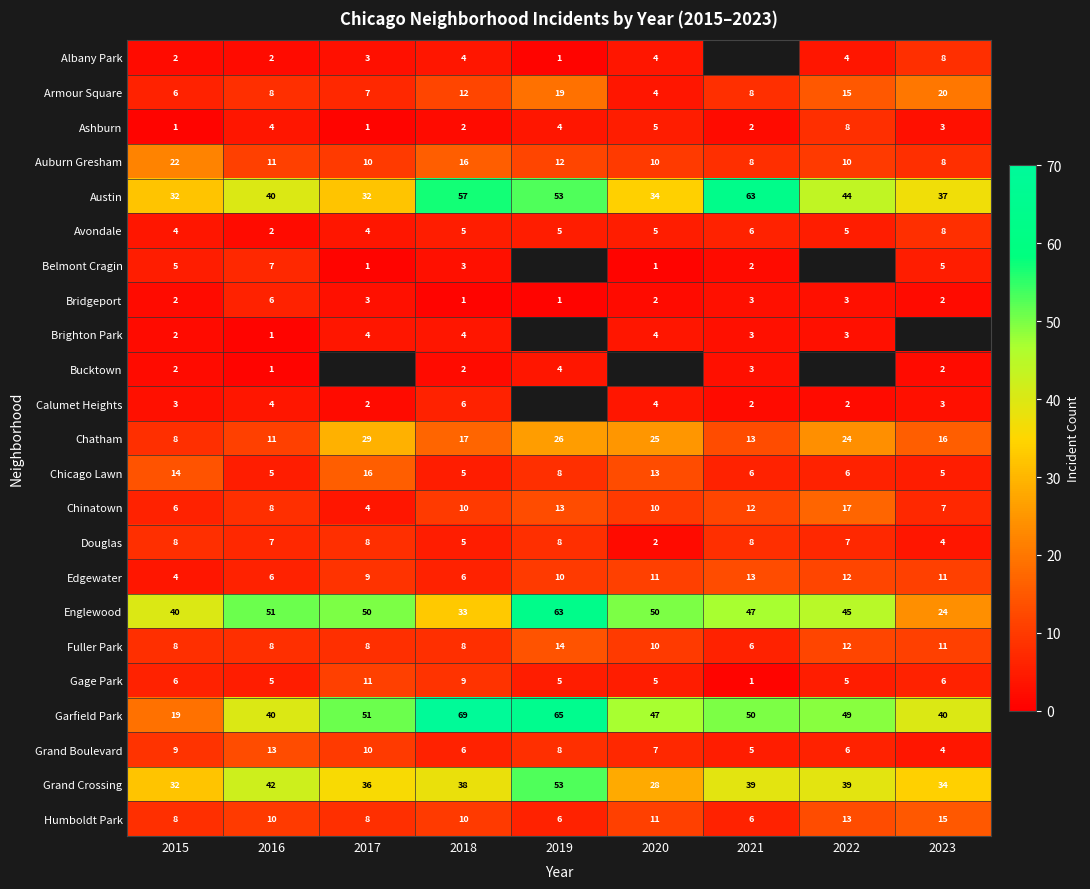

At which category is the sum across all series the highest?

2018